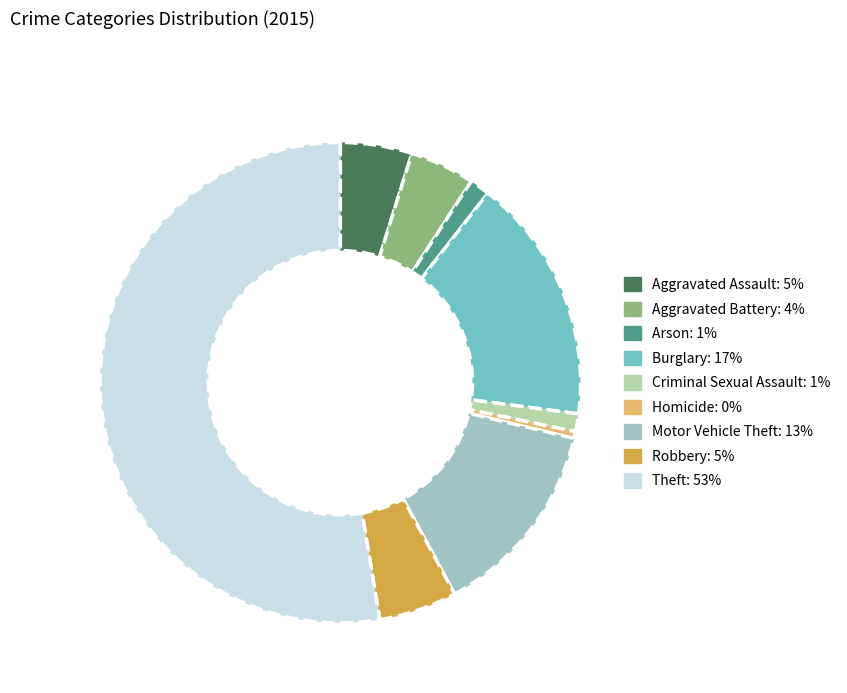

Which has a higher value, Robbery or Theft?

Theft